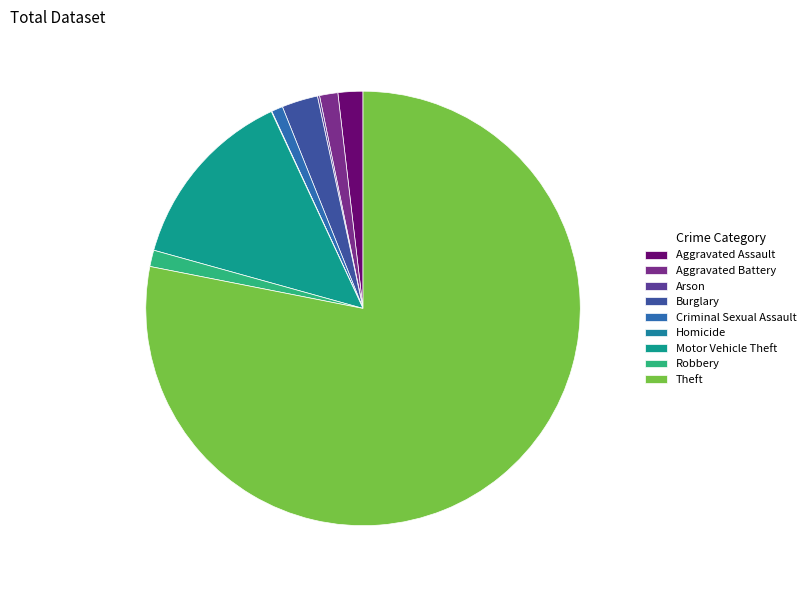

How many slices are in this pie chart?

9